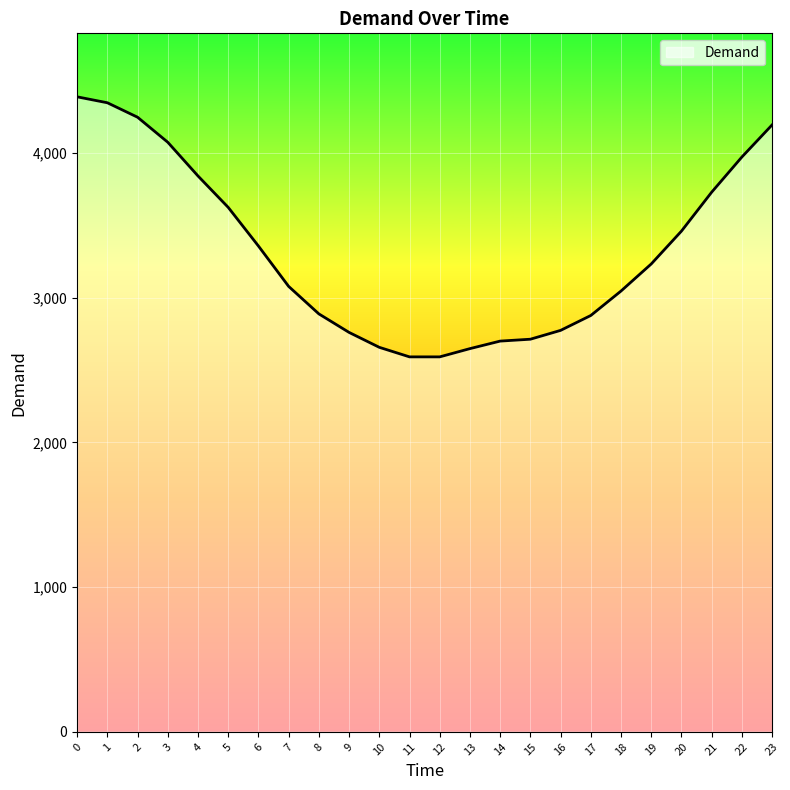

What is the maximum value shown in the chart?

4388